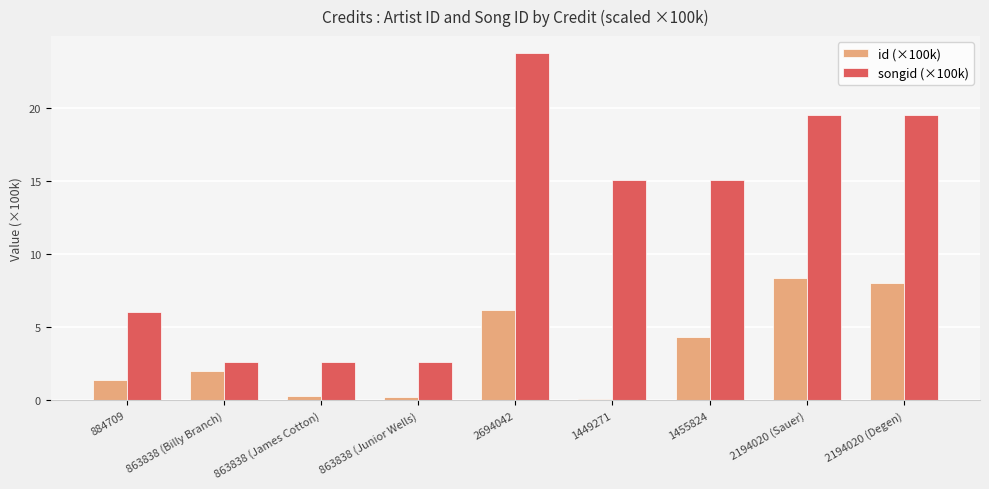

Reading left to right, list all the values displayed in this chart.

id (×100k): 1.4	2.0	0.3	0.2	6.2	0.1	4.3	8.3	8.1
songid (×100k): 6.0	2.6	2.6	2.6	23.7	15.1	15.1	19.5	19.5